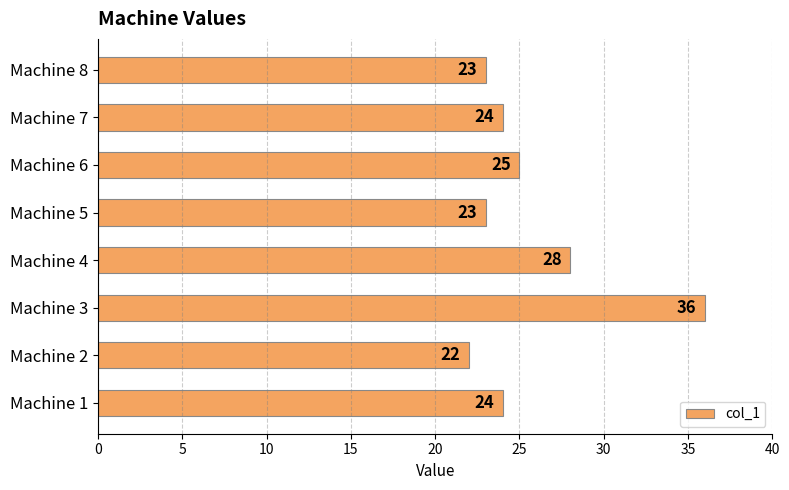

At which label is the value closest to 29?

Machine 4